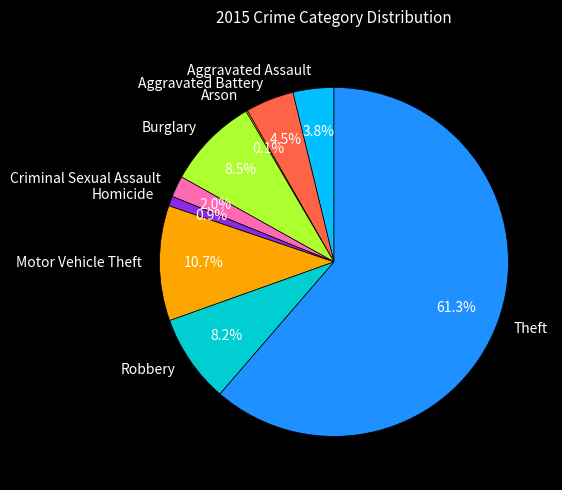

Does Aggravated Battery account for over 50% of the chart?

No